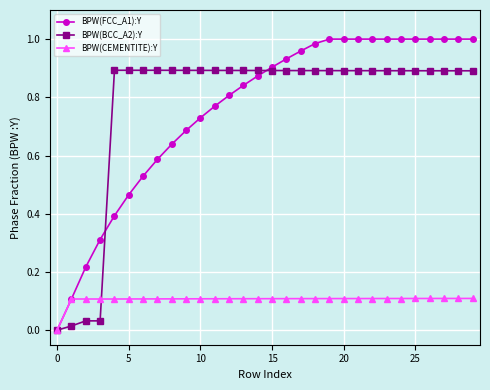

Rank the series by their maximum value, from lowest to highest.

BPW(CEMENTITE):Y, BPW(BCC_A2):Y, BPW(FCC_A1):Y